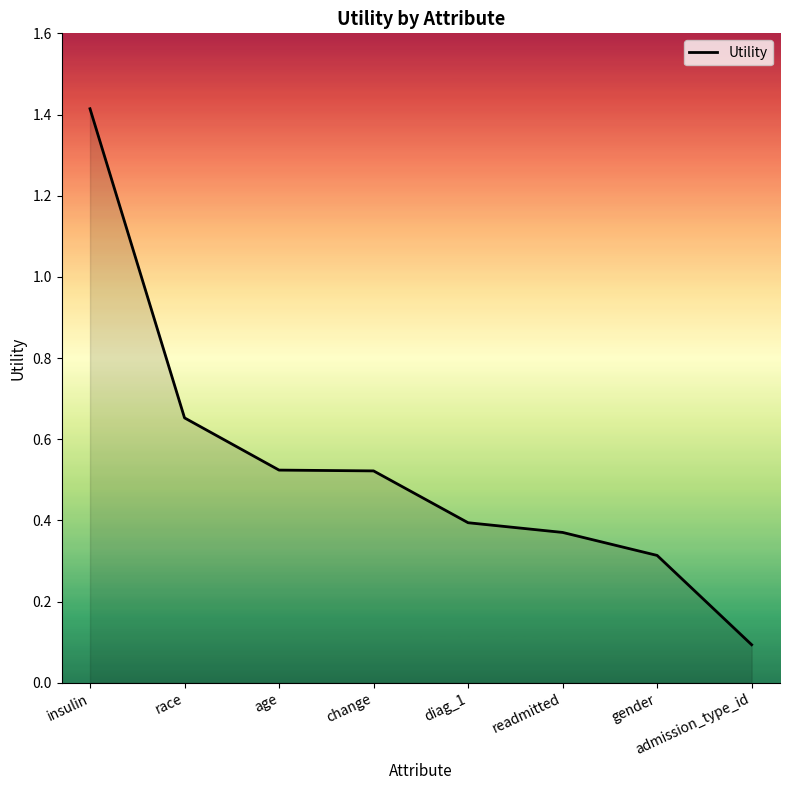

Which category has the highest value across all series?

insulin